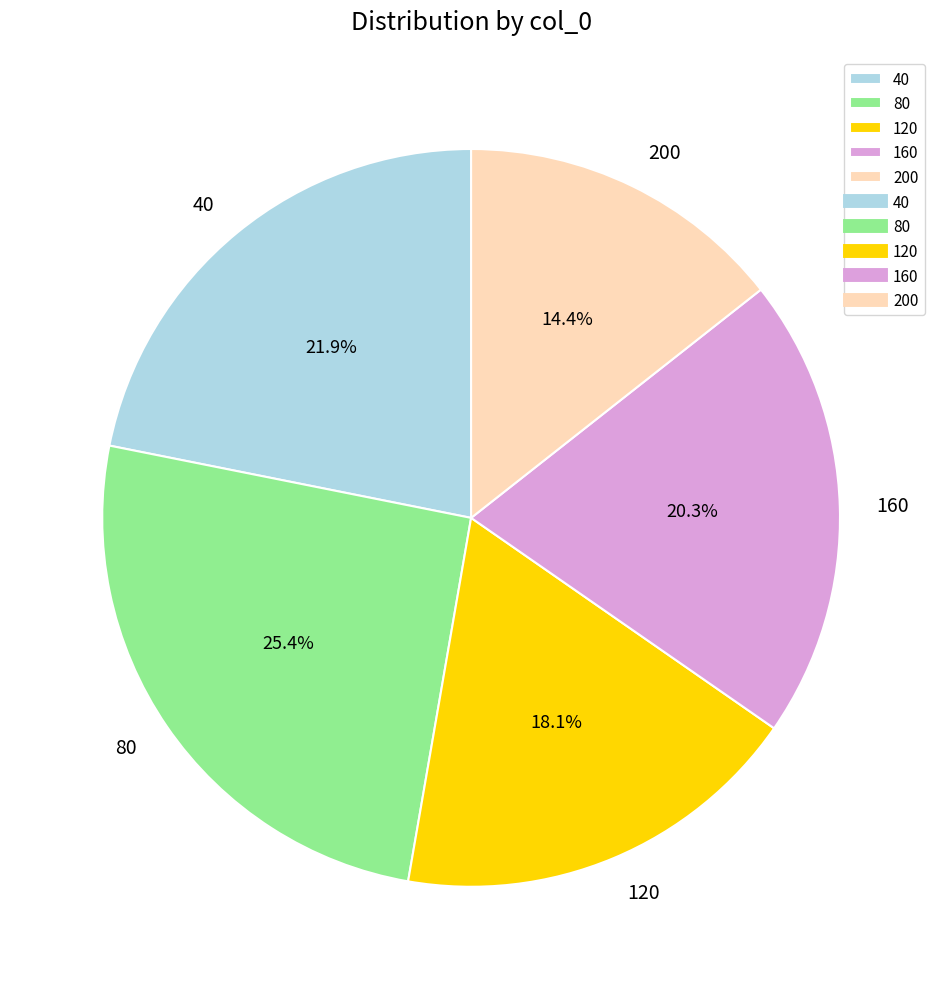

To the nearest percent, what is the average slice percentage?

20%